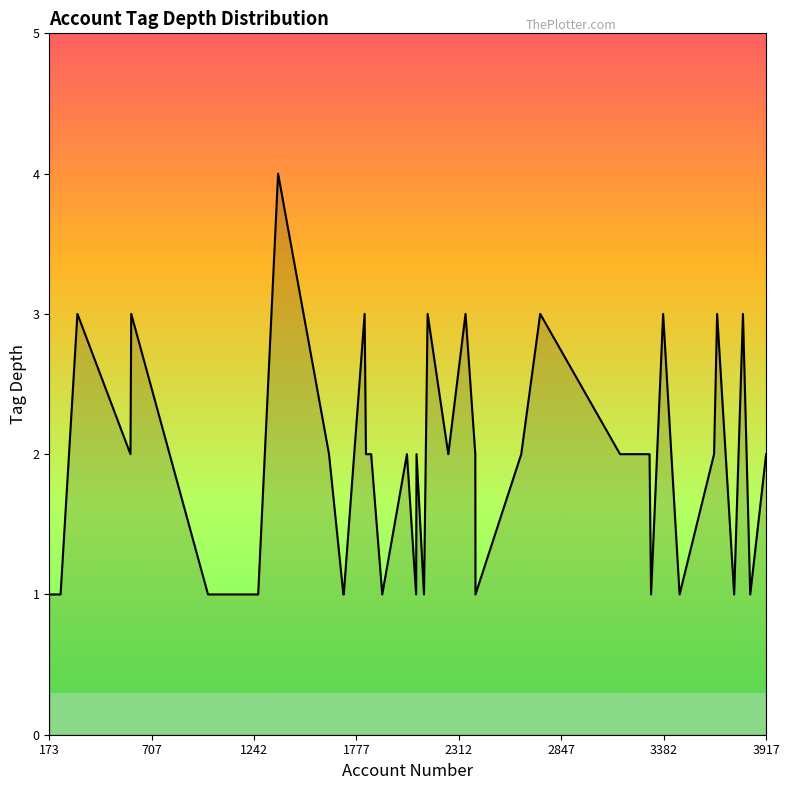

What is the sum of all values?

76